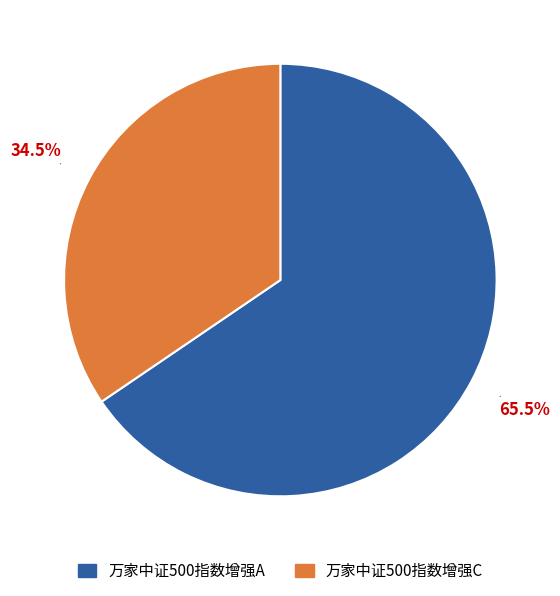

Combined, what portion of the pie is 万家中证500指数增强A and 万家中证500指数增强C?

100.0%